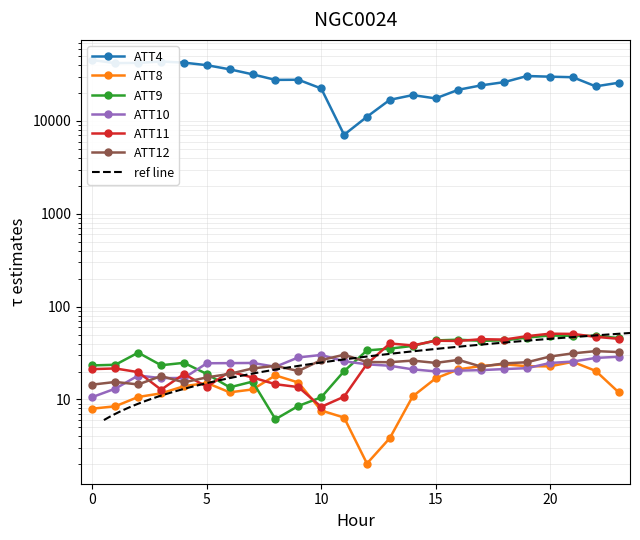

How many values in the ATT8 series are below 13?

12